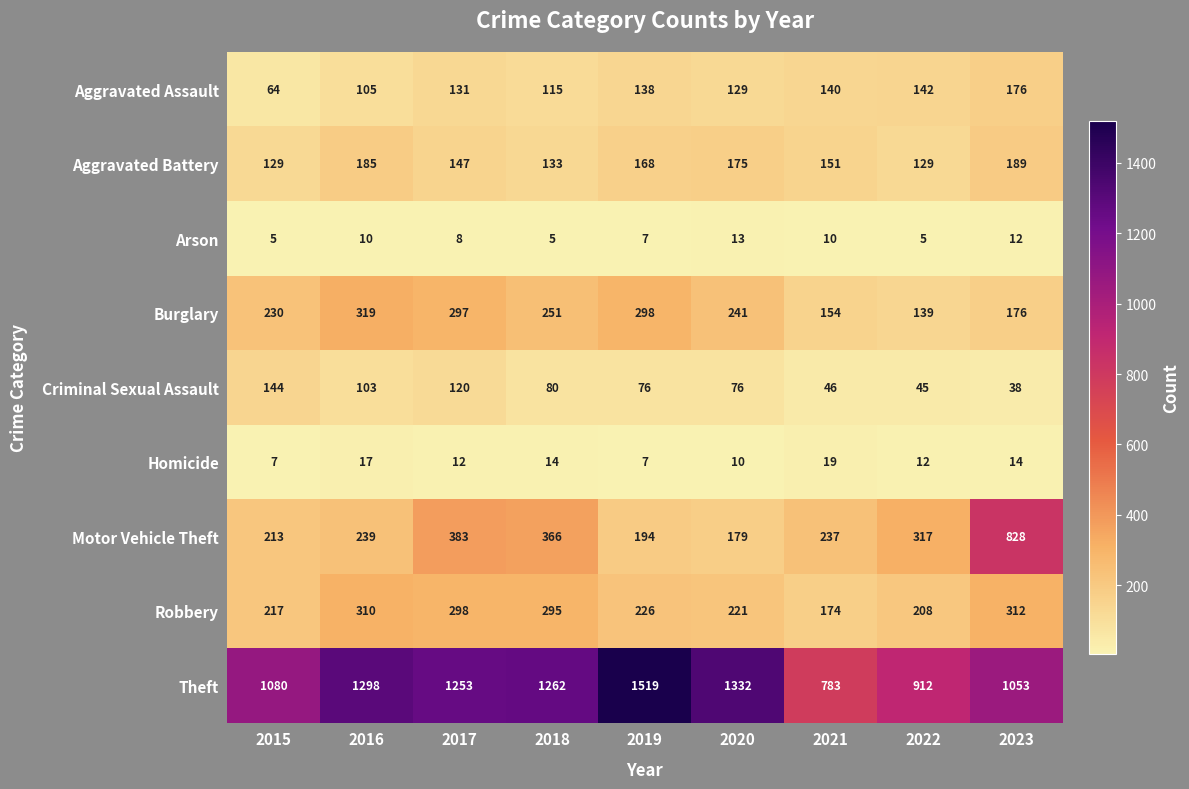

At 2022, list the series in order from largest to smallest.

Theft, Motor Vehicle Theft, Robbery, Aggravated Assault, Burglary, Aggravated Battery, Criminal Sexual Assault, Homicide, Arson